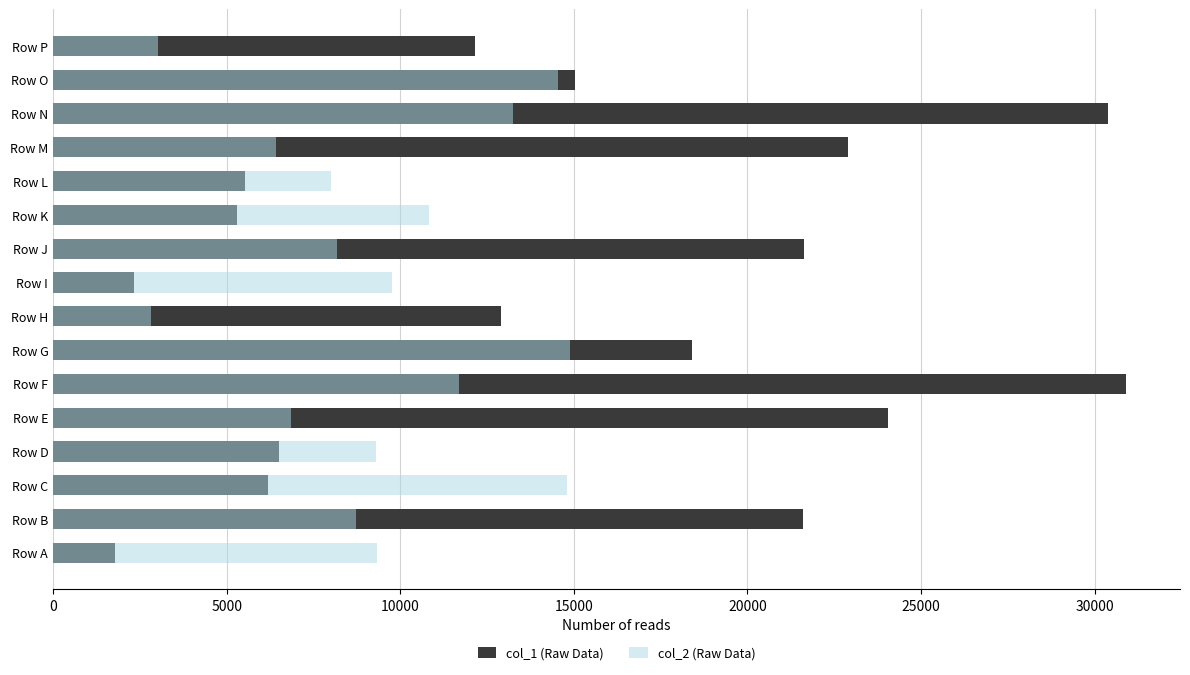

The value of col_2 (Raw Data) at Row I is 9751. True or false?

True